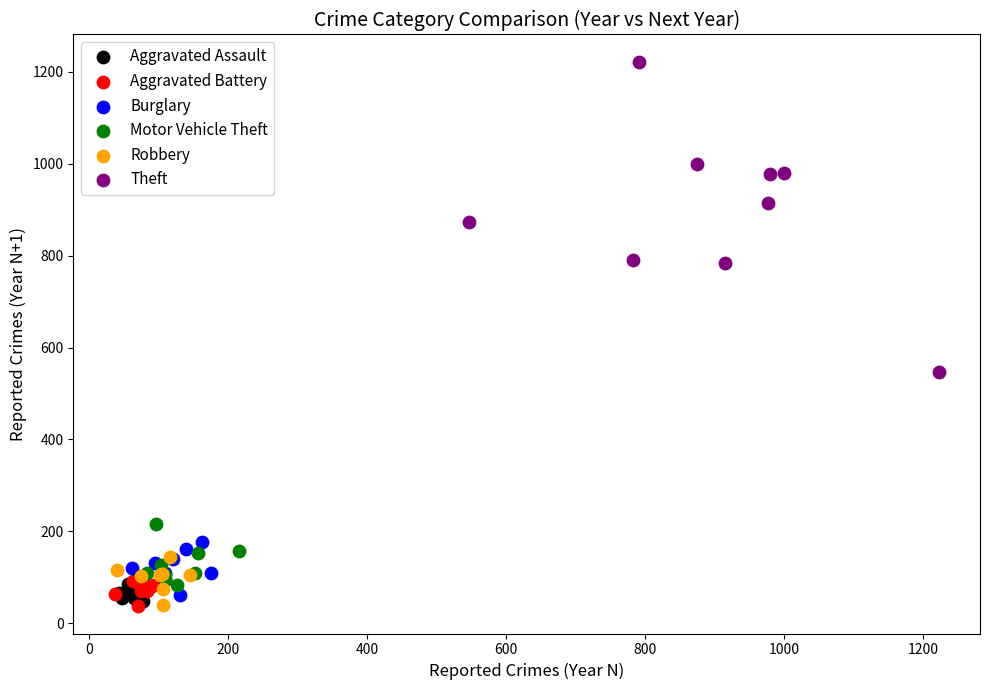

Which series has the widest spread of Y values?

Theft